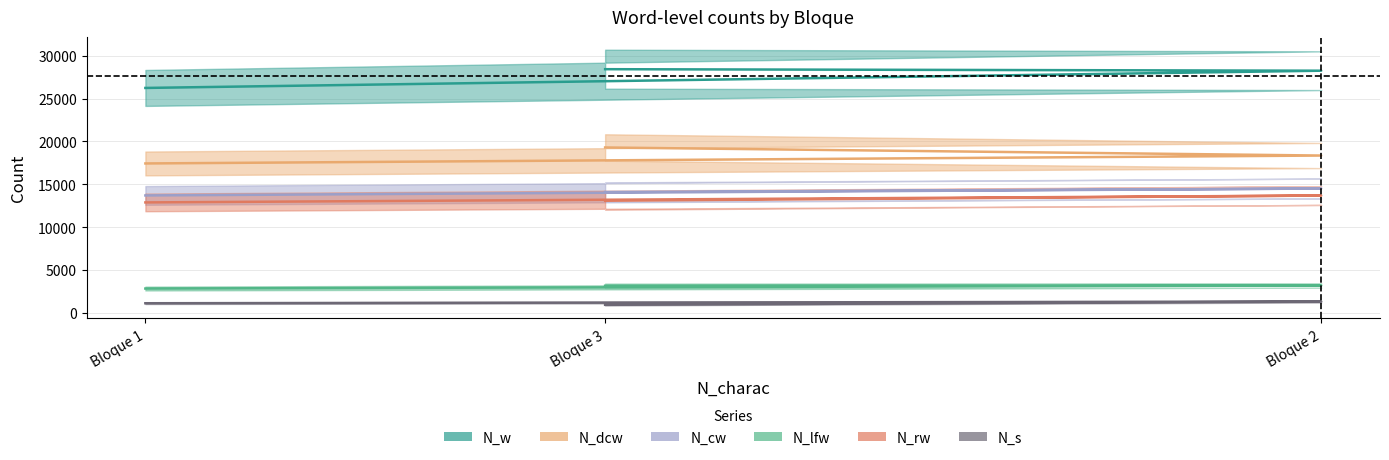

What is the difference between the highest and lowest values at Bloque 2?

26955